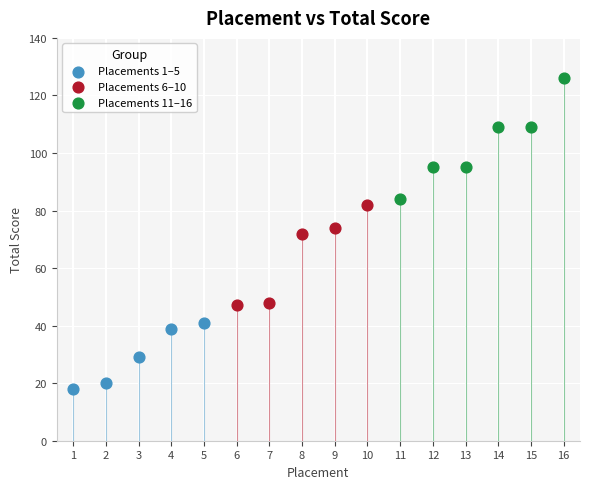

What are all the series names shown in the legend?

Placements 1–5, Placements 6–10, Placements 11–16